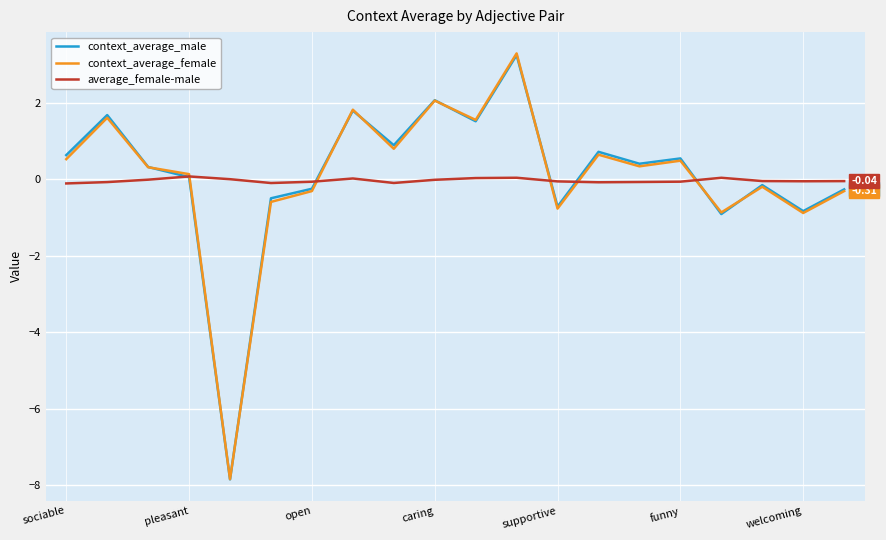

Reading left to right, extract all data points from this chart.

context_average_male: 0.6	1.7	0.3	0.1	-7.8	-0.5	-0.2	1.8	0.9	2.1	1.5	3.3	-0.7	0.7	0.4	0.5	-0.9	-0.1	-0.8	-0.3
context_average_female: 0.5	1.6	0.3	0.1	-7.8	-0.6	-0.3	1.8	0.8	2.1	1.6	3.3	-0.8	0.6	0.3	0.5	-0.9	-0.2	-0.9	-0.3
average_female-male: -0.1	-0.1	-0.0	0.1	0.0	-0.1	-0.1	0.0	-0.1	-0.0	0.0	0.0	-0.1	-0.1	-0.1	-0.1	0.0	-0.0	-0.0	-0.0